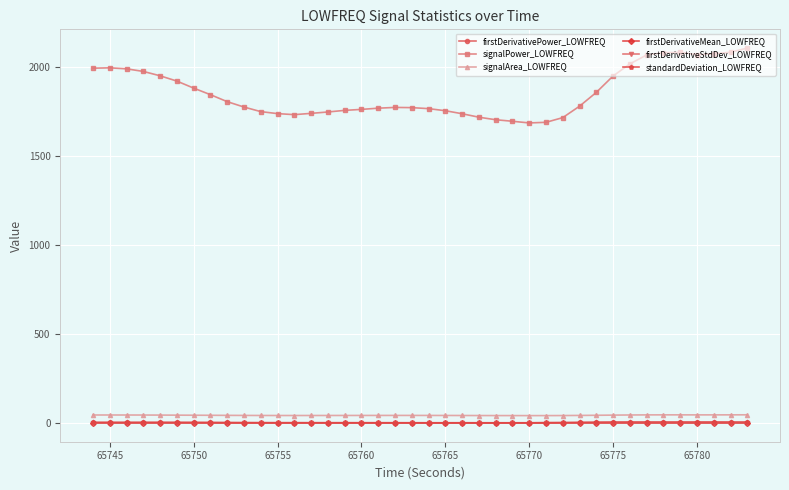

Count the number of data series in this chart.

6